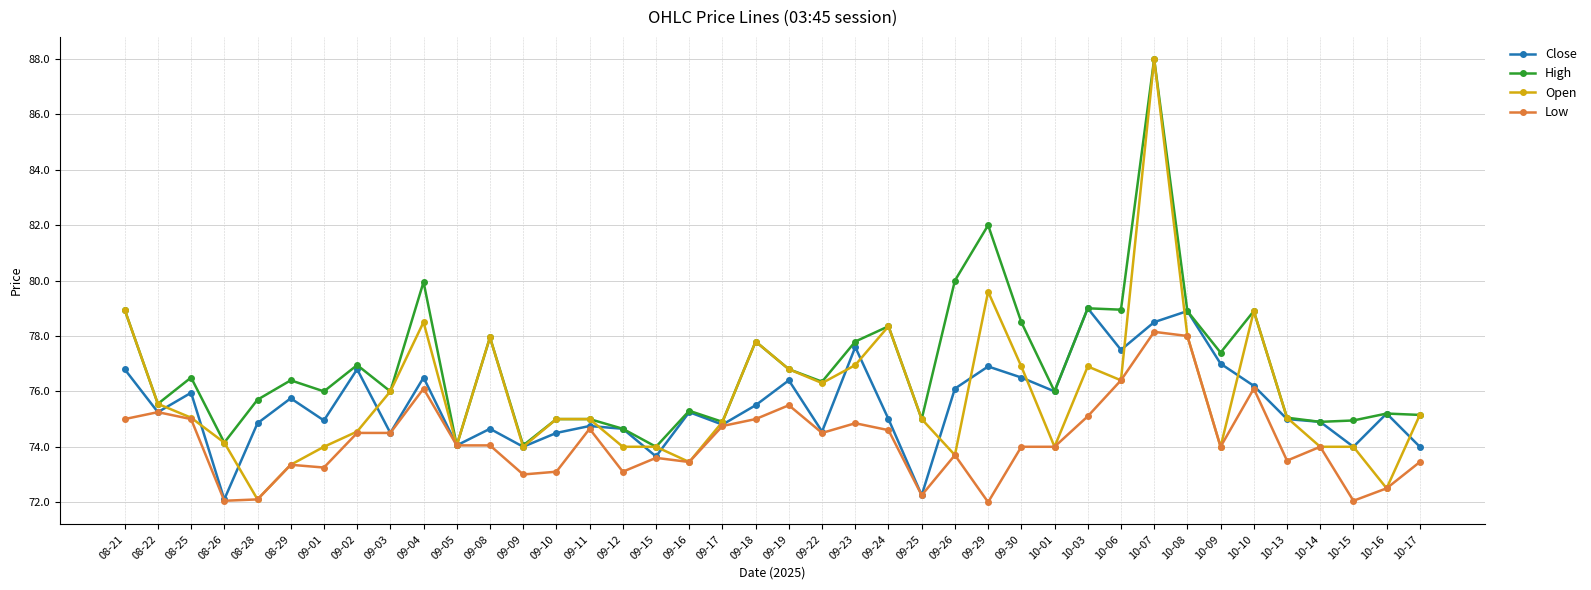

Which label corresponds to the largest value in the chart?

10-07